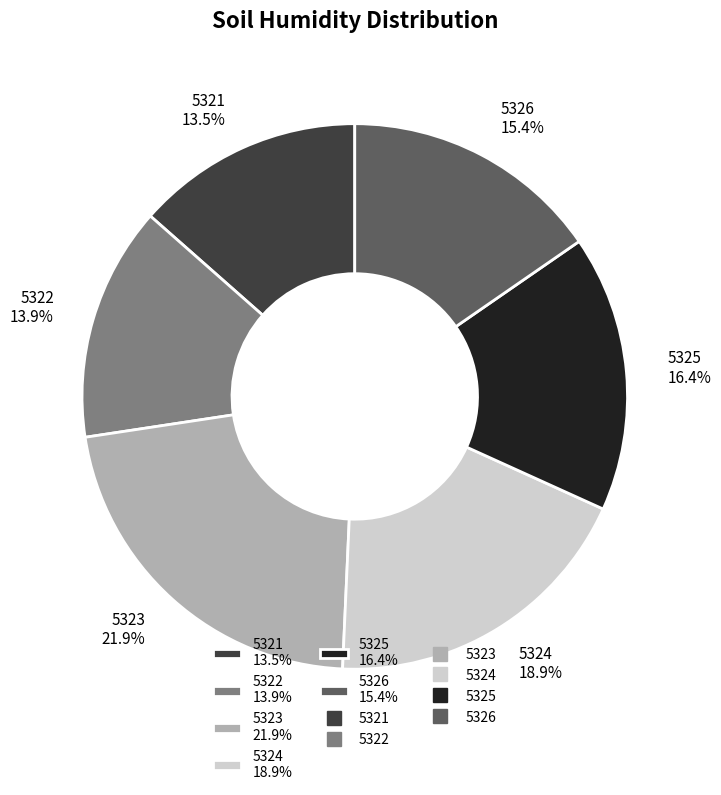

To the nearest percent, what is the average slice percentage?

17%